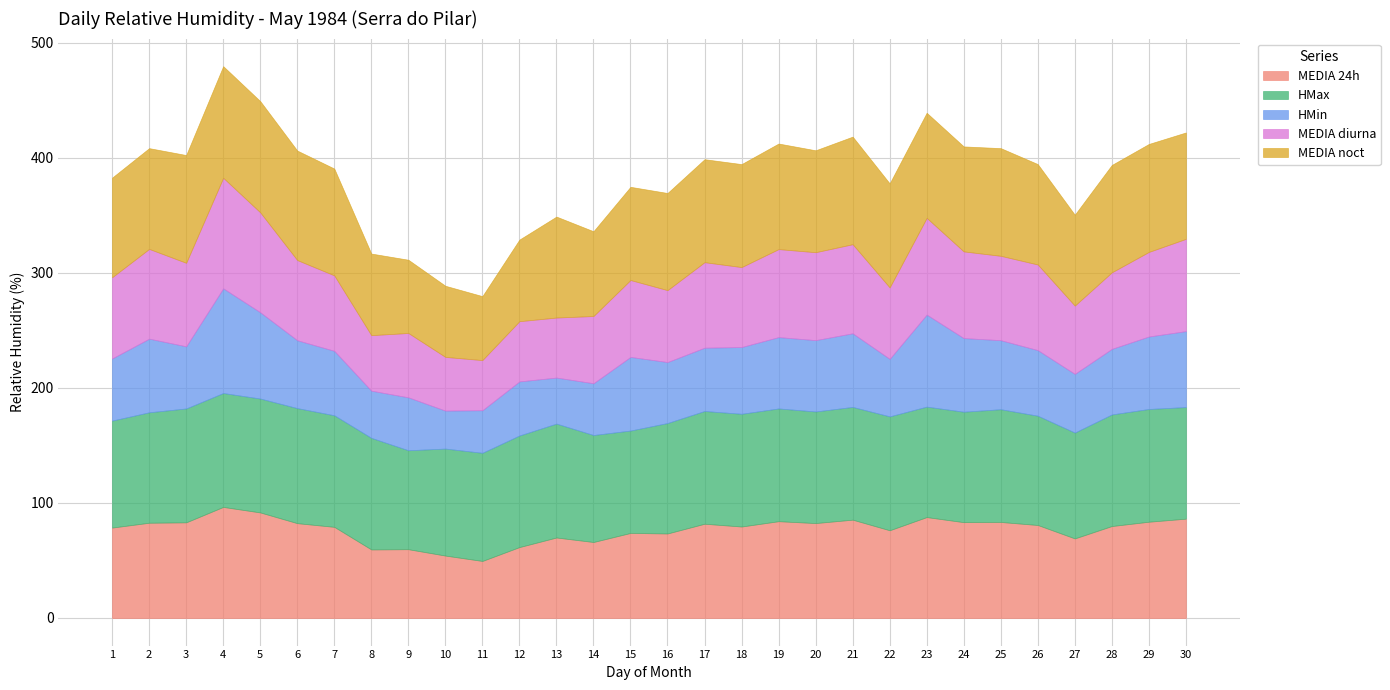

True or false: MEDIA noct and HMax cross at least once.

False